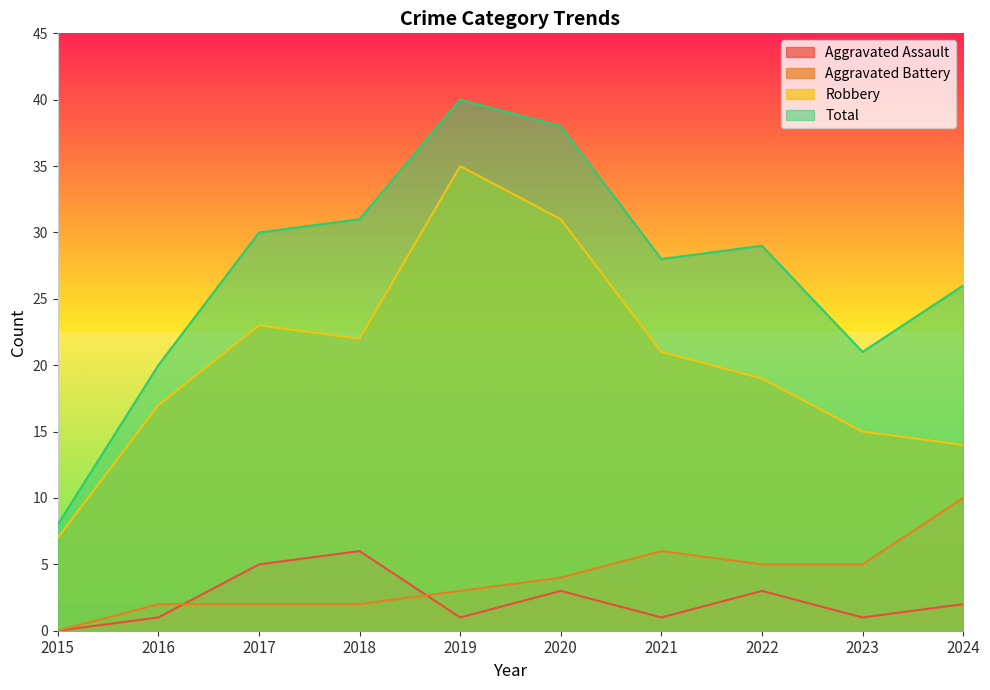

In Robbery, how many points are higher than both neighbors (excluding endpoints)?

2